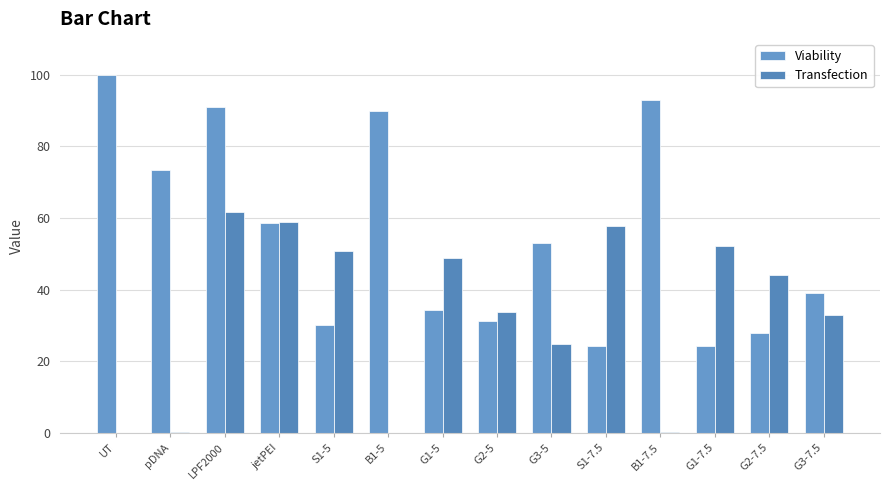

How many groups of bars are there?

14